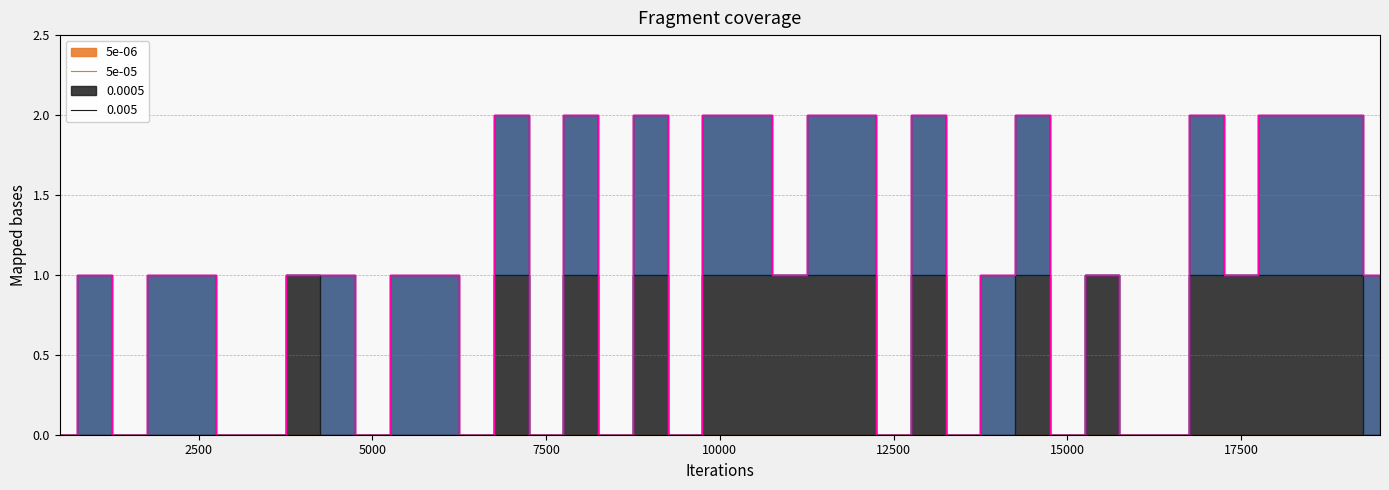

True or false: 5e-05 and 5e-06 intersect in this chart.

False